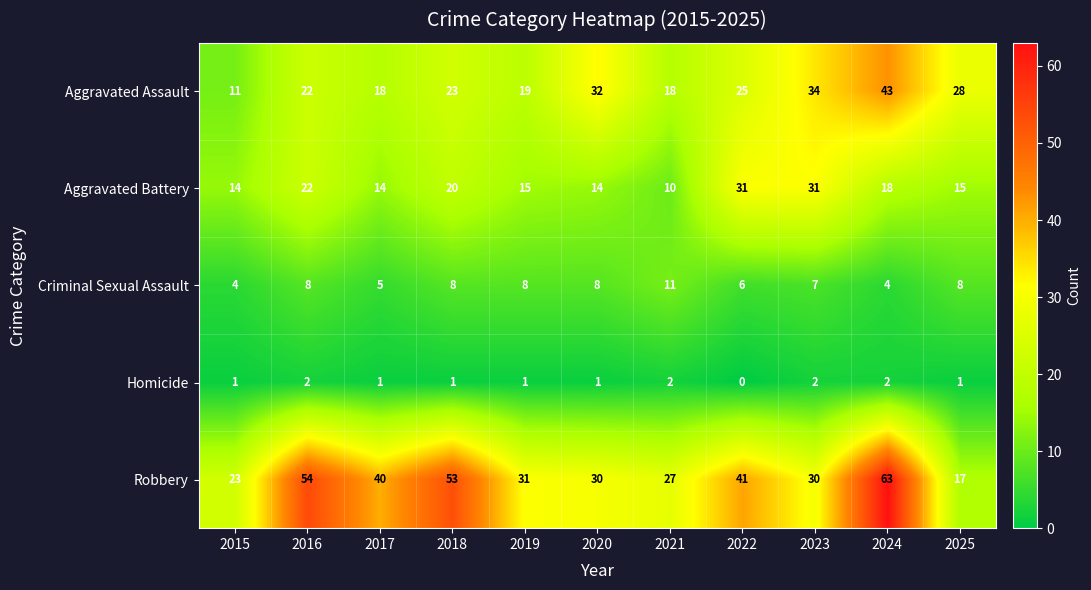

Count the number of categories in the chart.

11